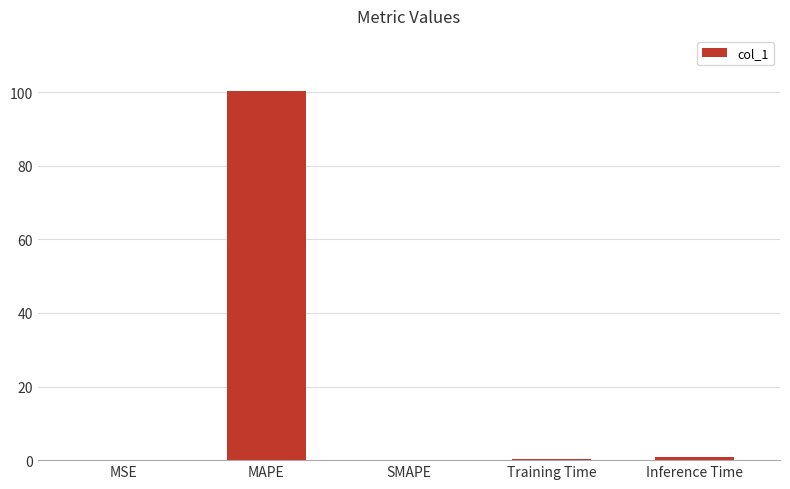

How many categories are shown in the chart?

5